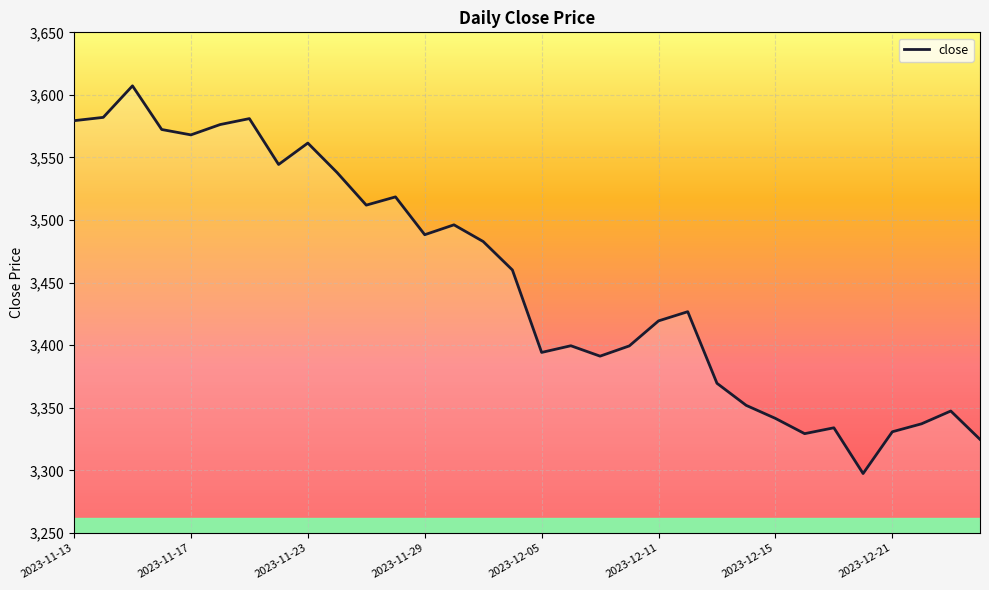

What is the difference between the maximum and minimum values?

309.7